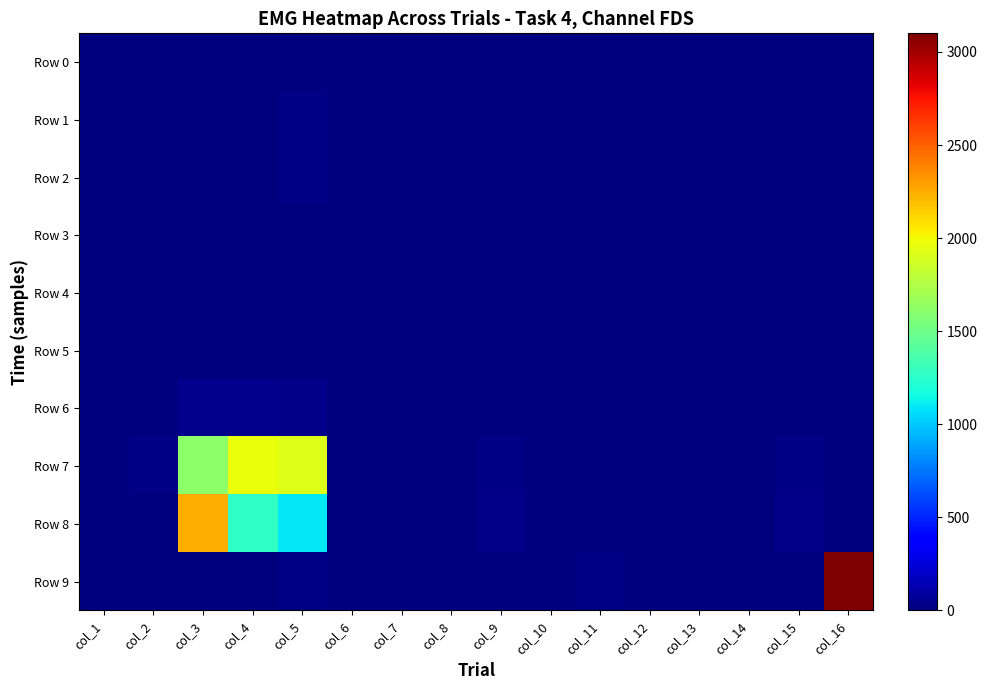

Which category has the highest value across all series?

col_16